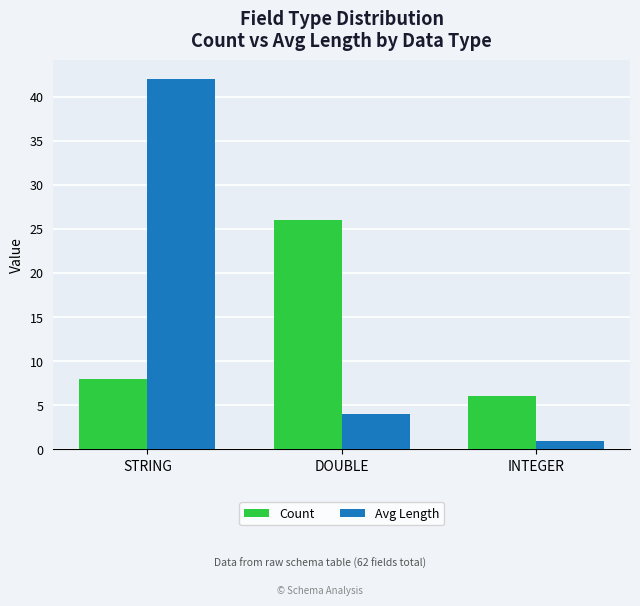

Where does the Avg Length series first go above 4?

STRING